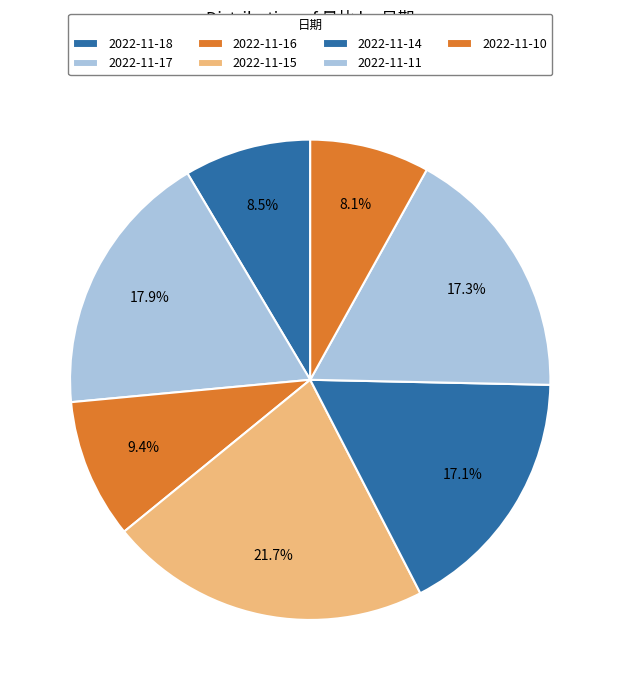

True or false: 2022-11-15 accounts for 29% of the total.

False